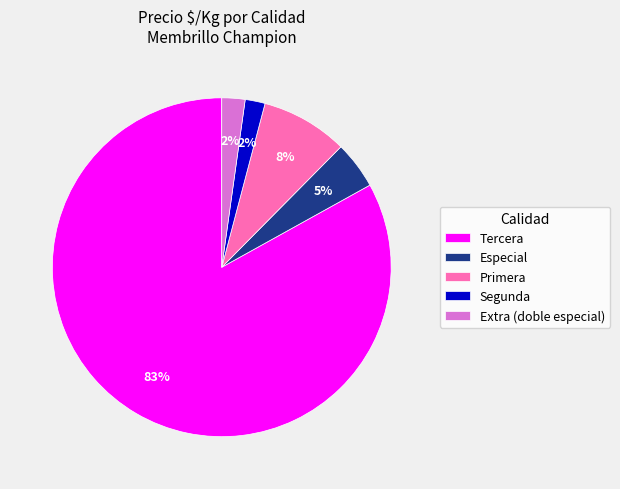

To the nearest percent, what is the average slice percentage?

20%